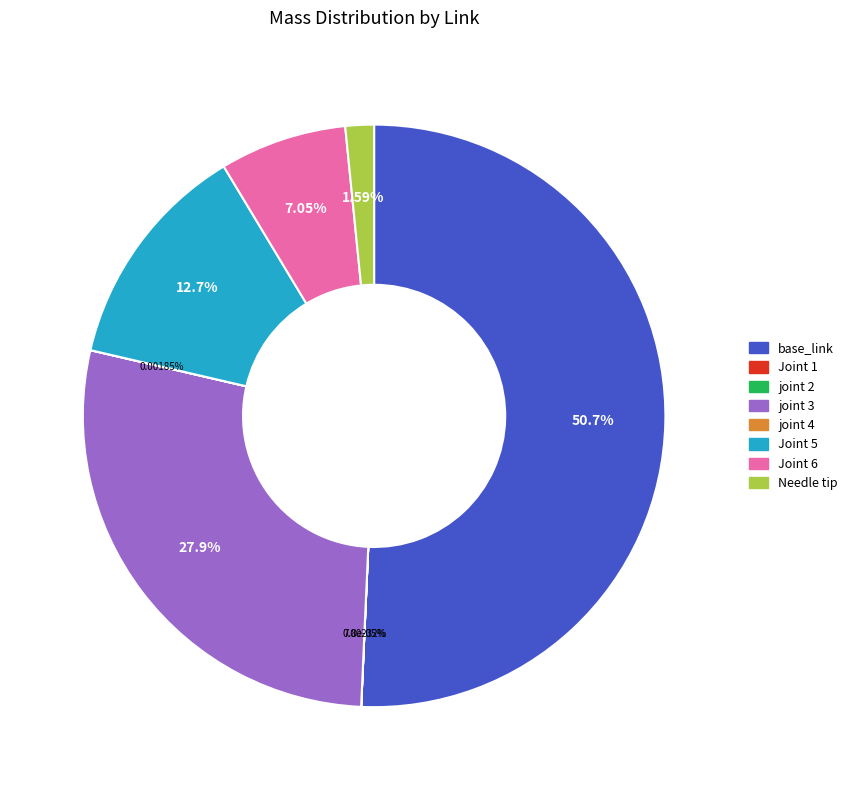

Which category has the biggest portion of the pie?

base_link